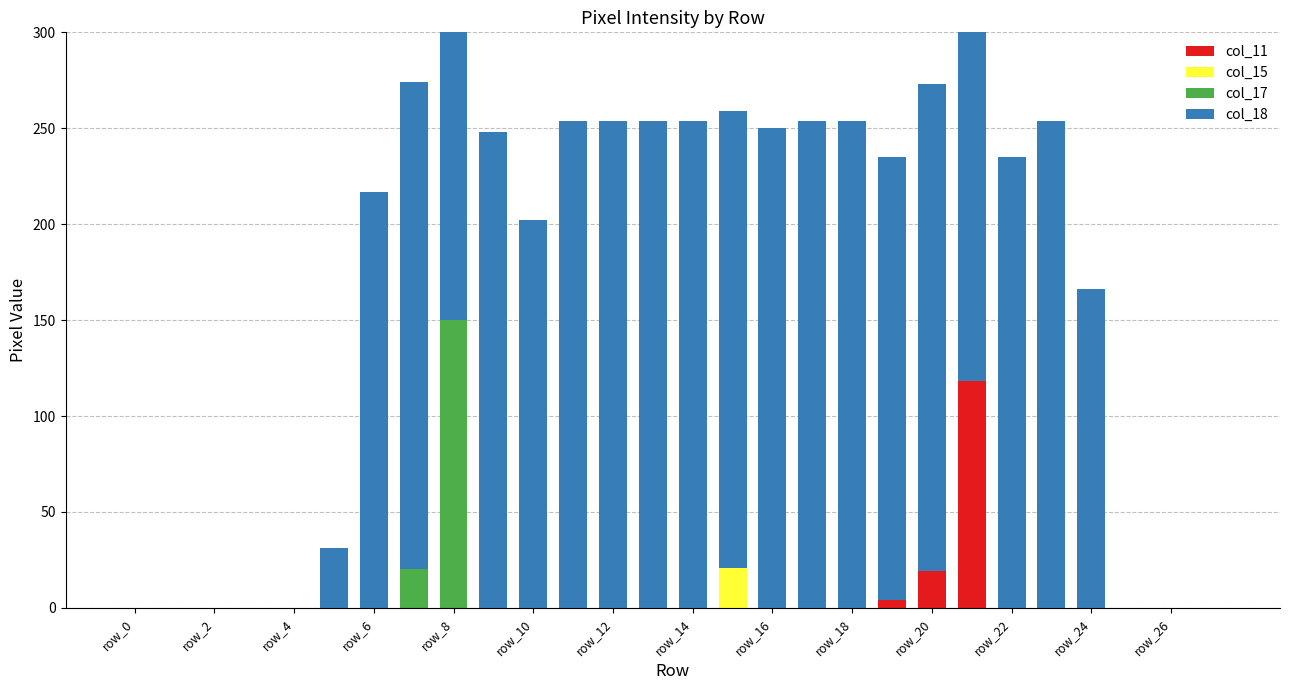

The value of col_18 at row_12 is 283. True or false?

False